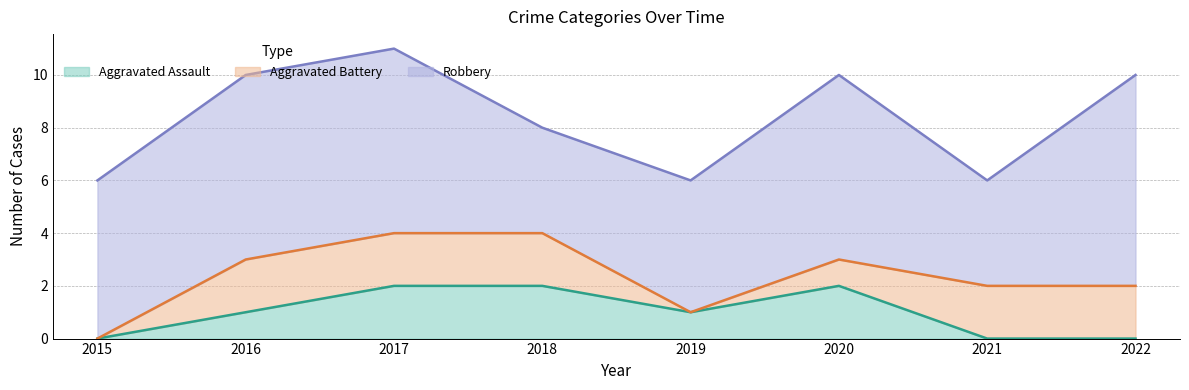

Is the value of Aggravated Assault at 2021 greater than the value of Aggravated Battery at 2019?

No